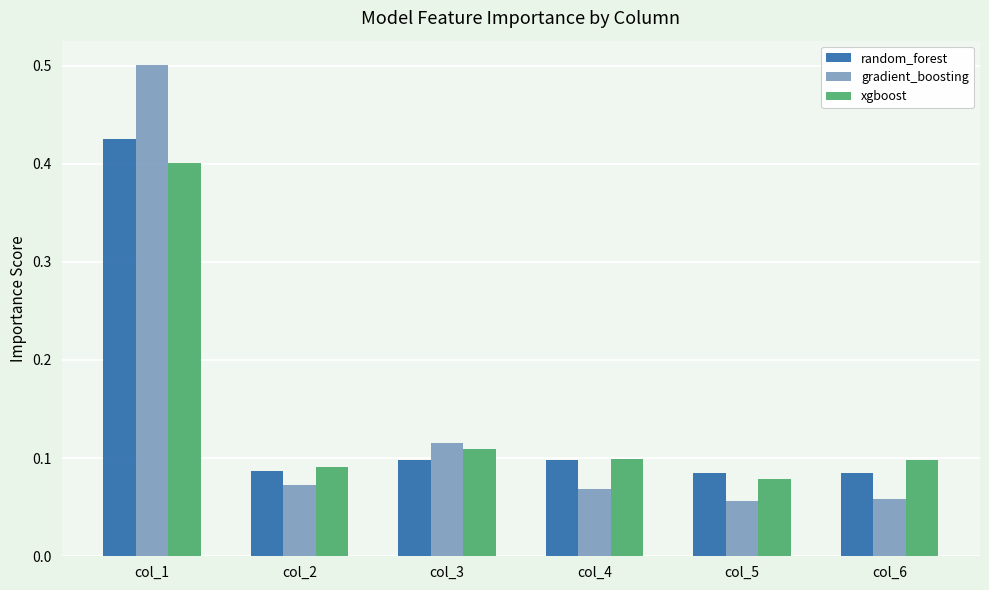

What is the value of the gradient_boosting bar at the 1st from the left?

0.5